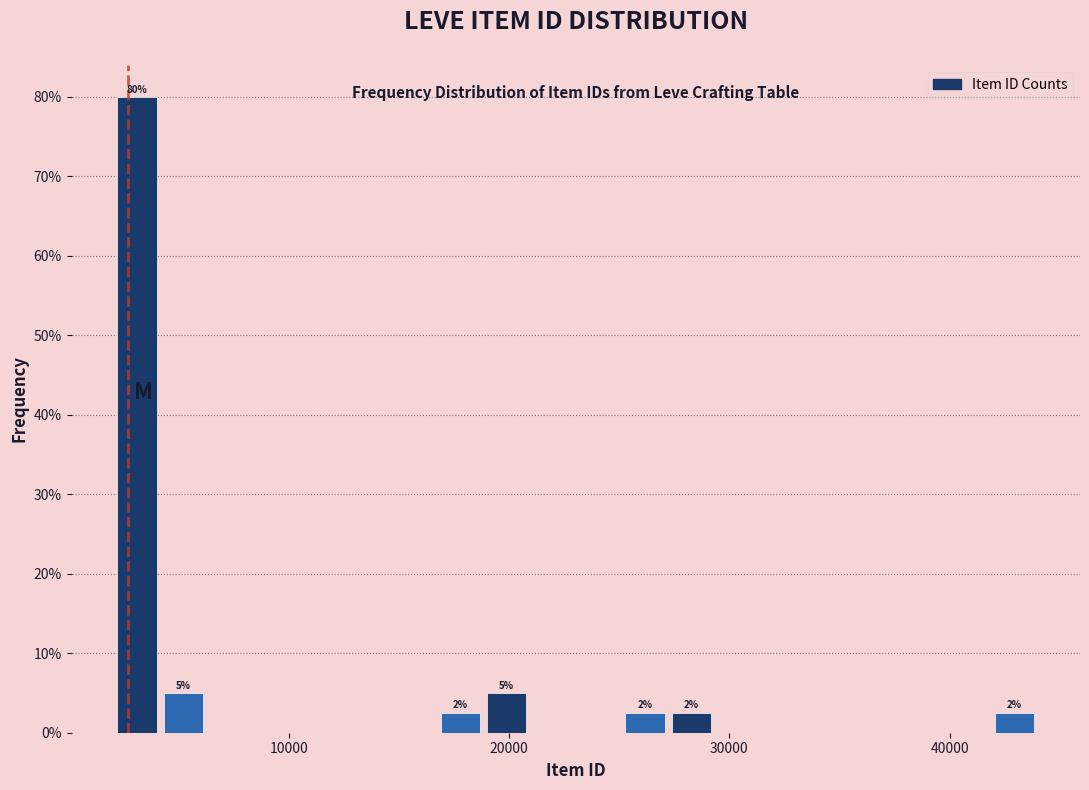

Read against the x-axis, roughly where is the centre of the tallest bar?

3000